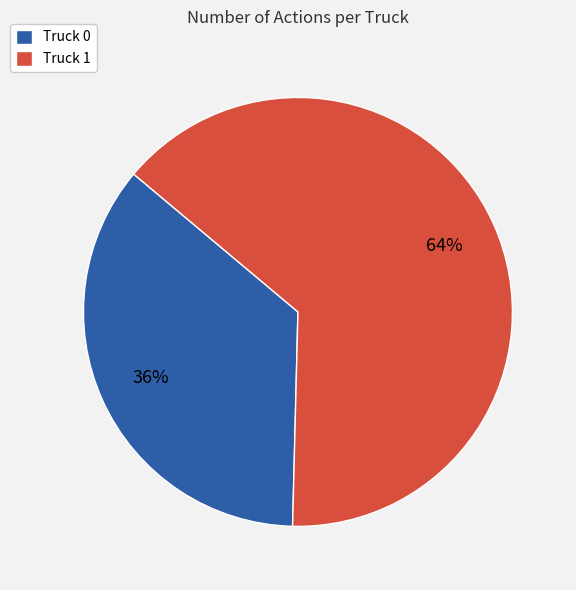

Which category accounts for the majority?

Truck 1